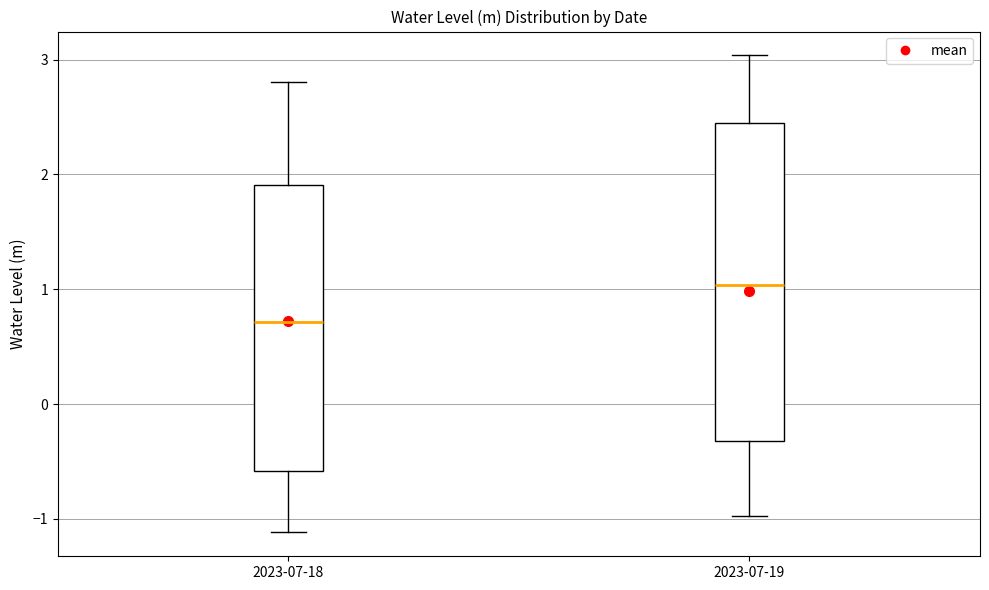

Where does the lower whisker of the box for 2023-07-19 end on the y-axis? The values are not printed on the chart, so give them approximately, as read against the axis.

-1.0